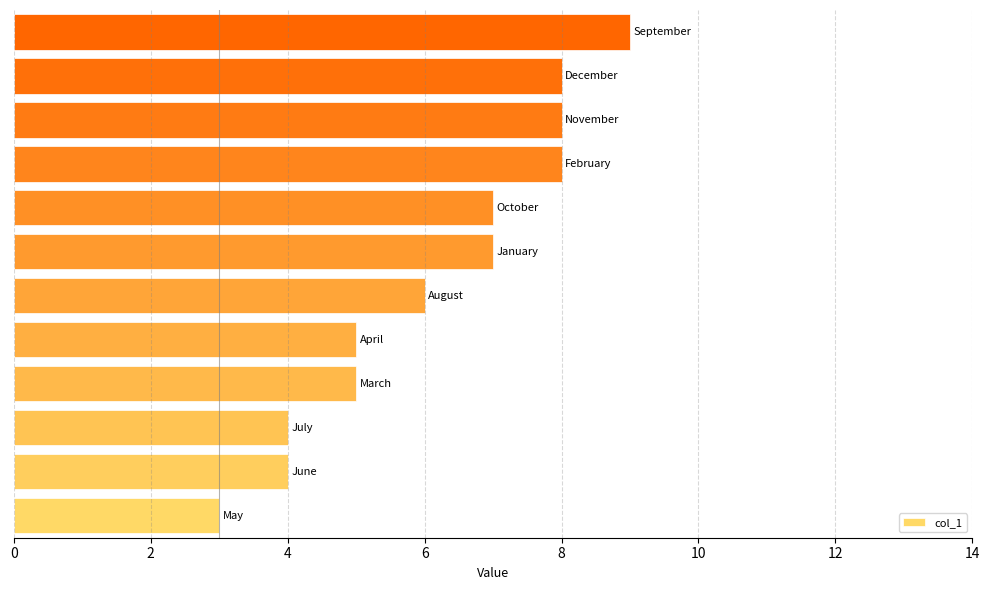

Reading top to bottom, list all the values displayed in this chart.

9	8	8	8	7	7	6	5	5	4	4	3